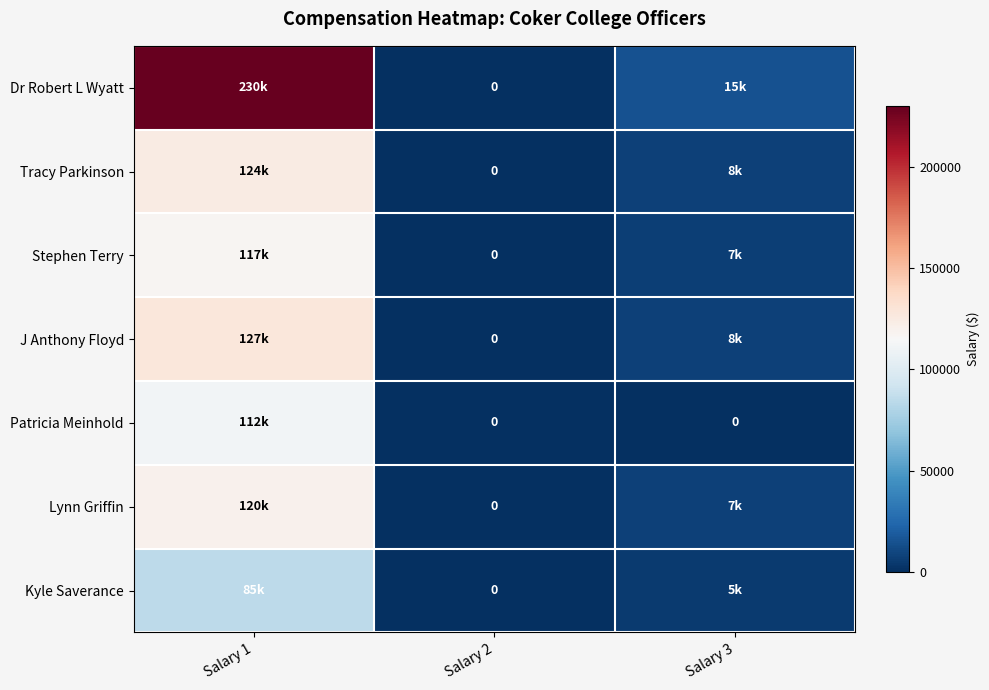

At which category does the chart reach its peak across all series?

Salary 1